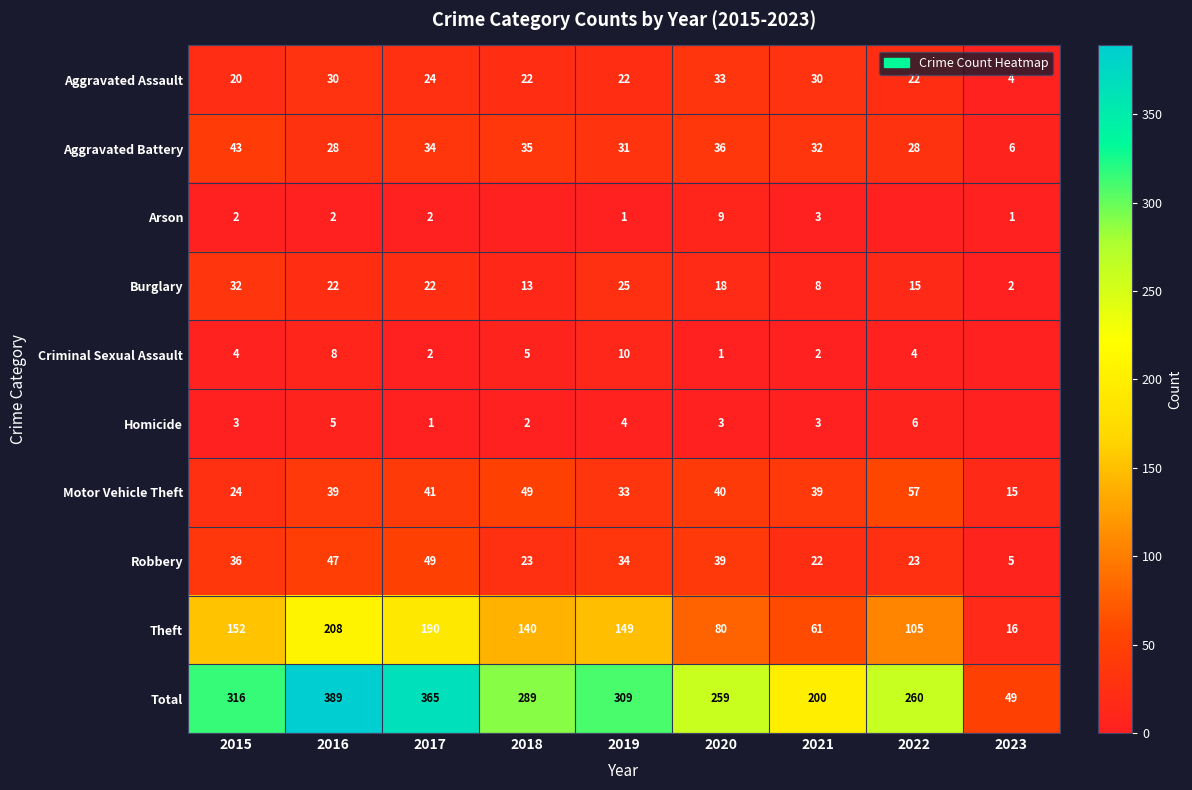

True or false: Robbery has a value of 3 at 2023.

False